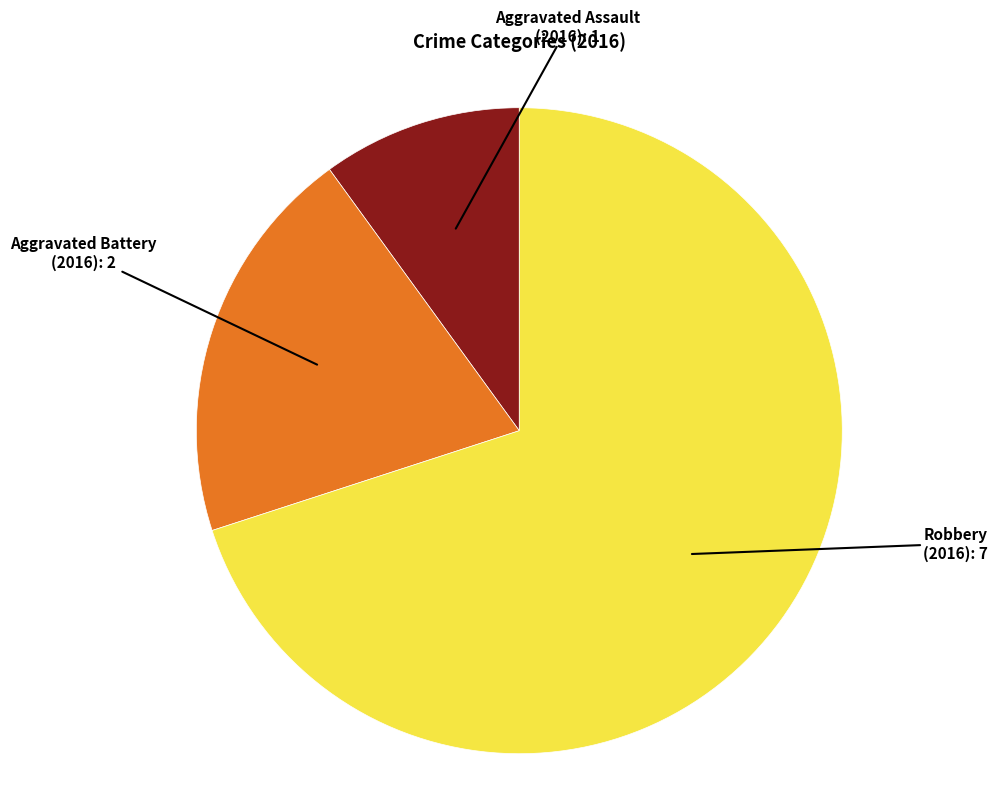

Count the number of slices in the pie.

3